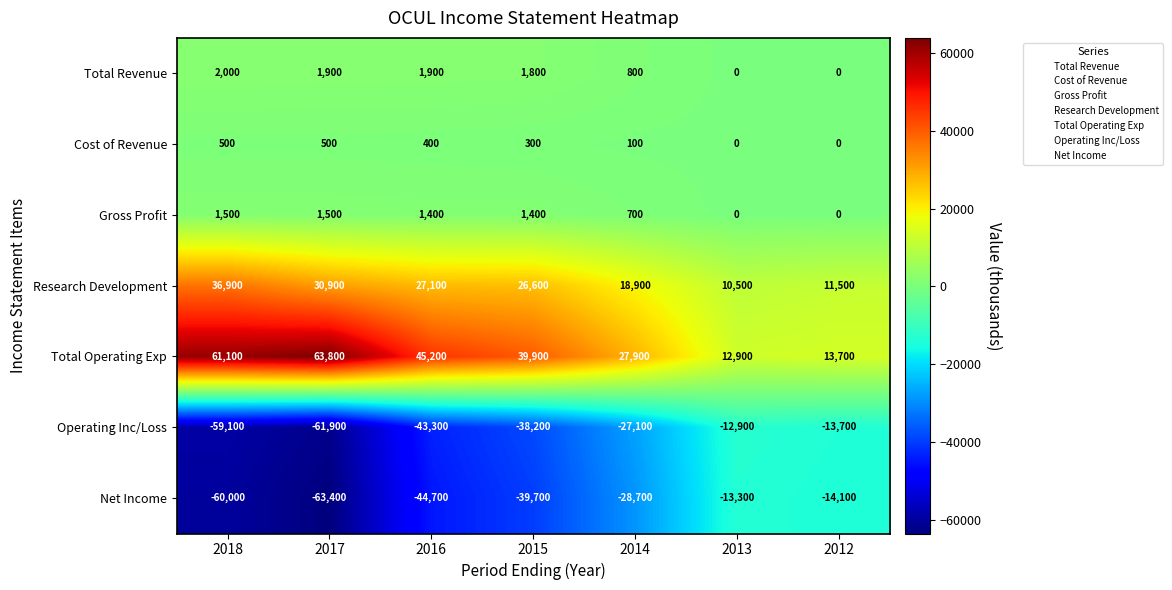

Where does the Total Revenue series first go above 1800?

2018